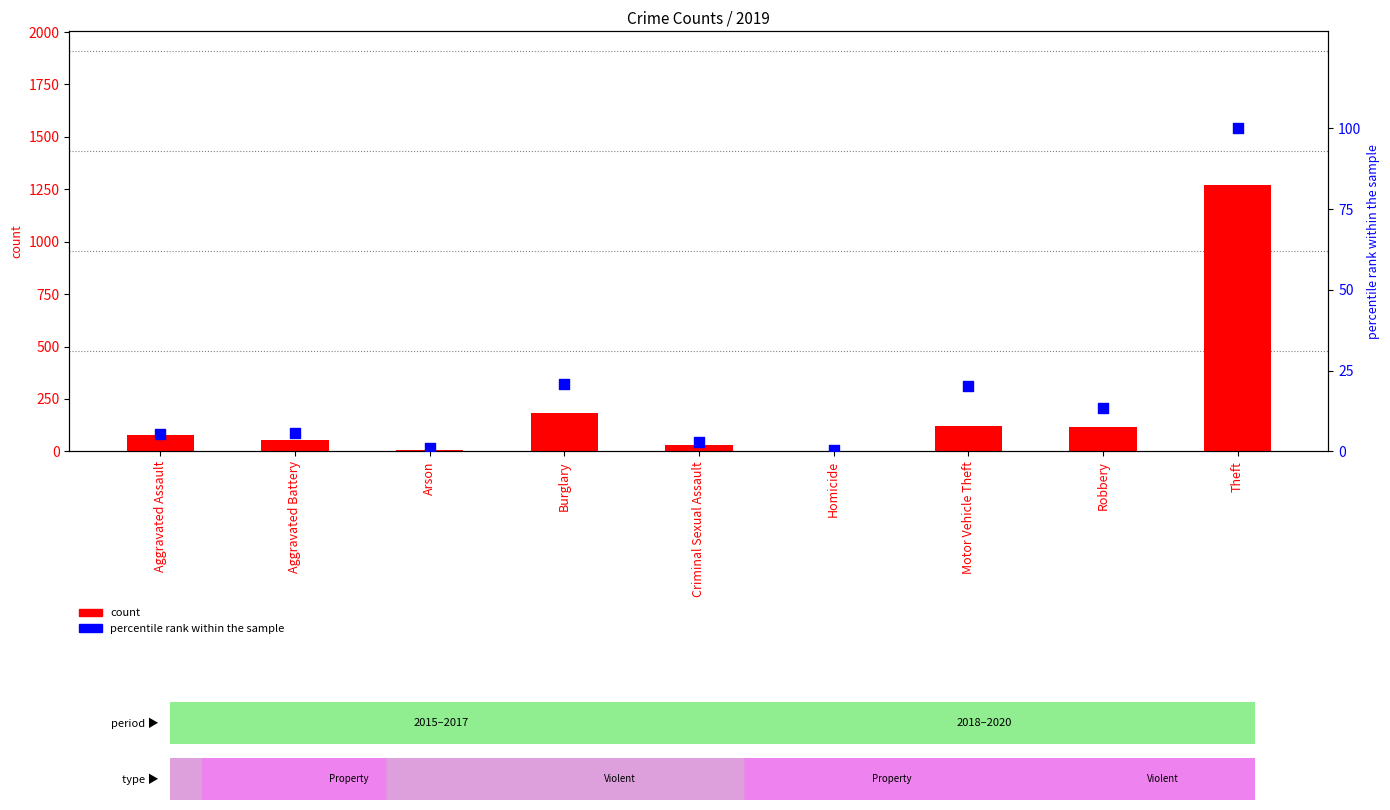

What is the total value across all series at Criminal Sexual Assault?

33.8